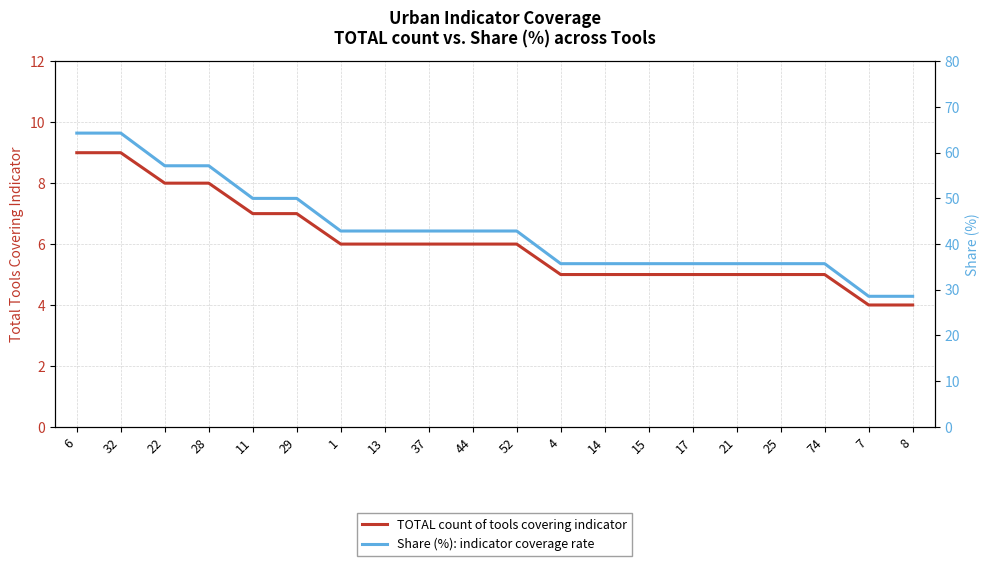

What are all the series names shown in the legend?

TOTAL count of tools covering indicator, Share (%): indicator coverage rate